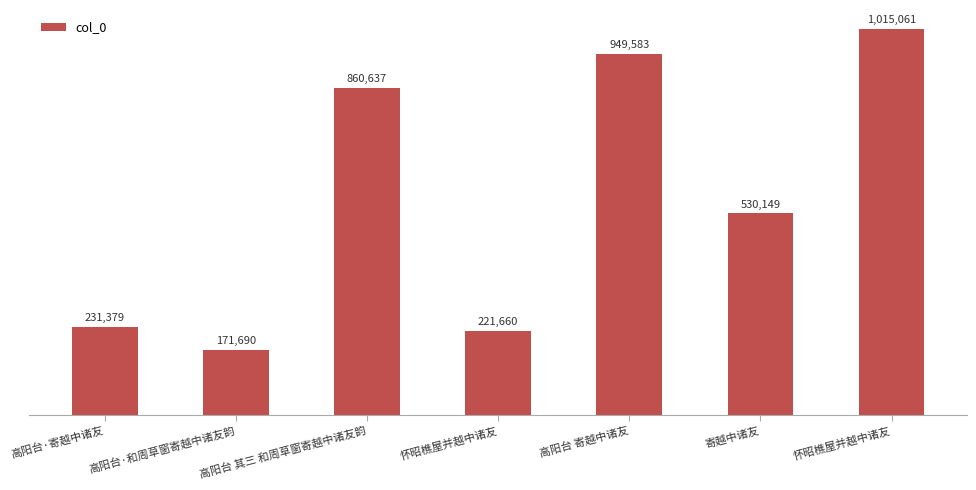

Count the number of data series in this chart.

1